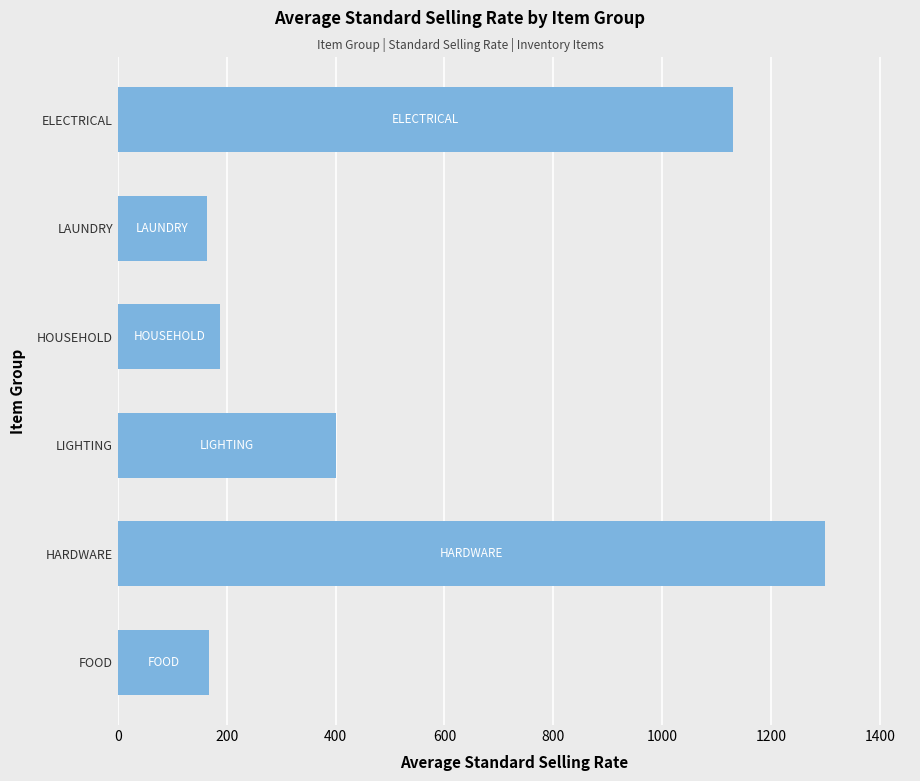

Where is the data nearest to the value 731?

LIGHTING